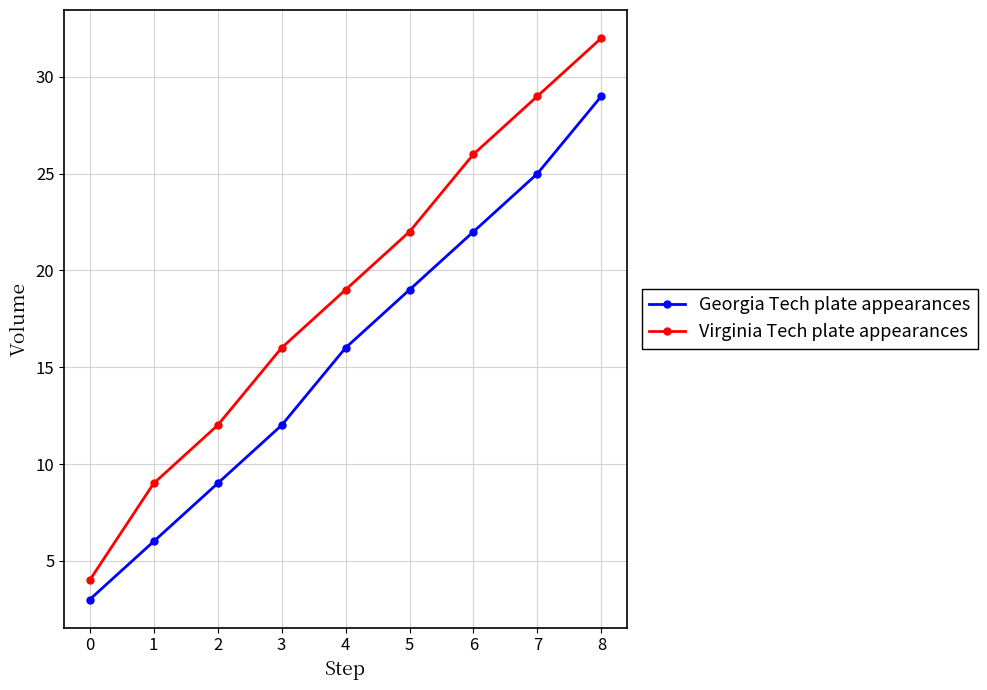

Is the value of Georgia Tech plate appearances at 4 greater than the value of Virginia Tech plate appearances at 1?

Yes